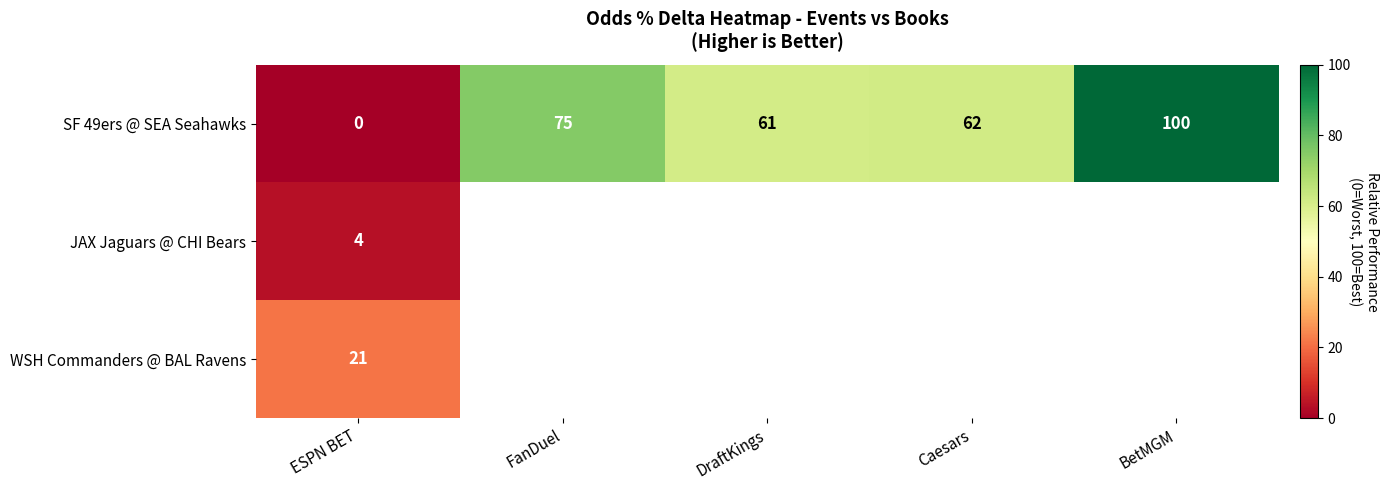

Rank the categories by SF 49ers @ SEA Seahawks value from highest to lowest.

BetMGM, FanDuel, Caesars, DraftKings, ESPN BET